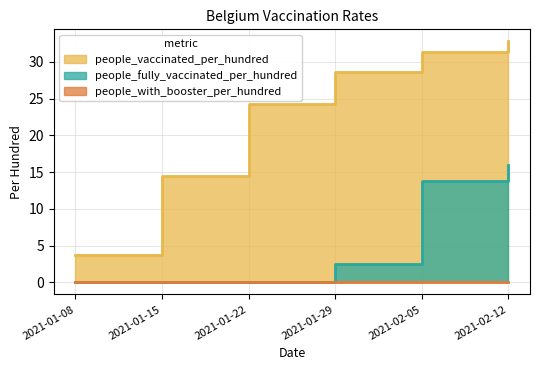

True or false: people_with_booster_per_hundred and people_fully_vaccinated_per_hundred intersect in this chart.

False